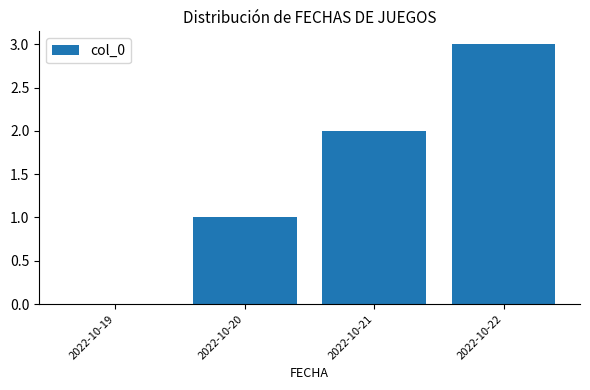

Reading left to right, what are all the values shown in this chart?

0	1	2	3